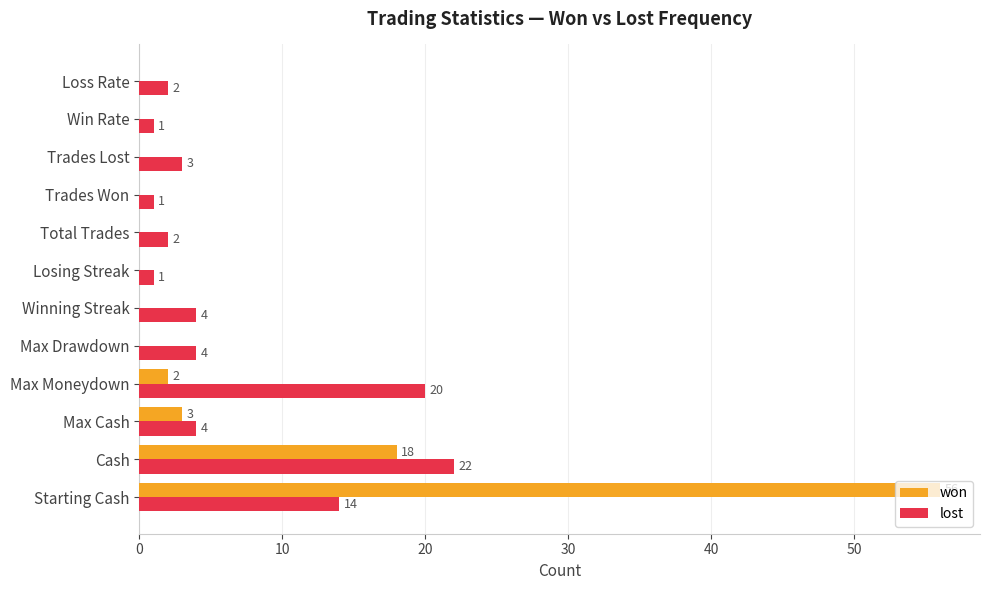

Which series has the largest total across all categories?

won